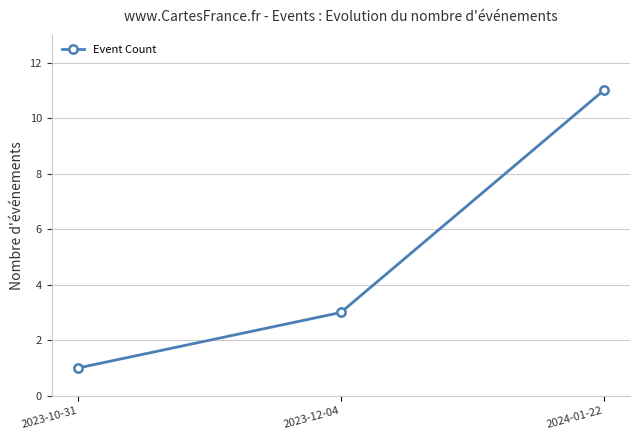

What is the smallest value displayed?

1